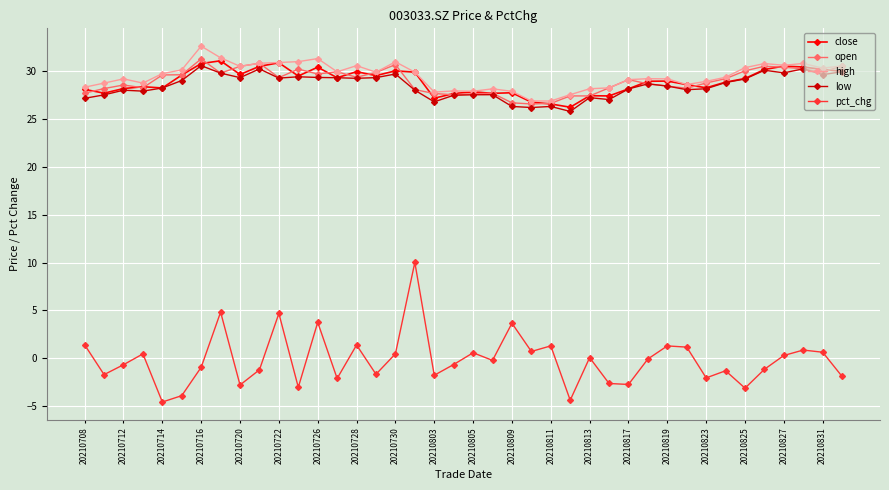

At how many categories does at least one series exceed 1?

40